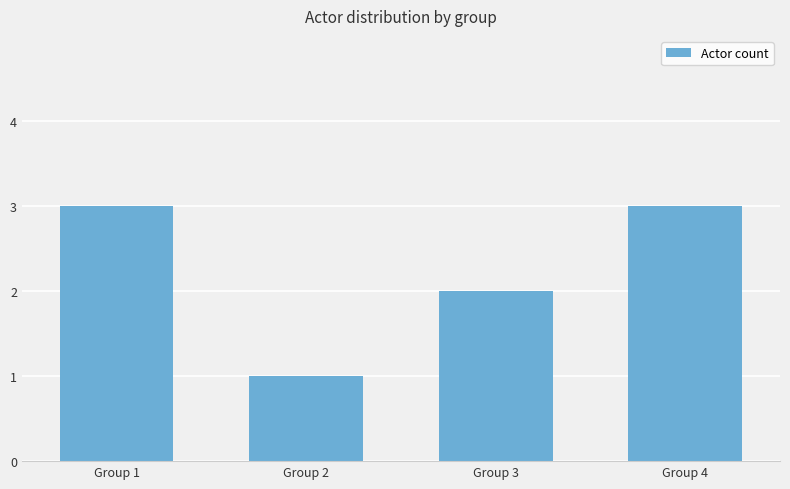

What is the value of the 4th bar from the left?

3